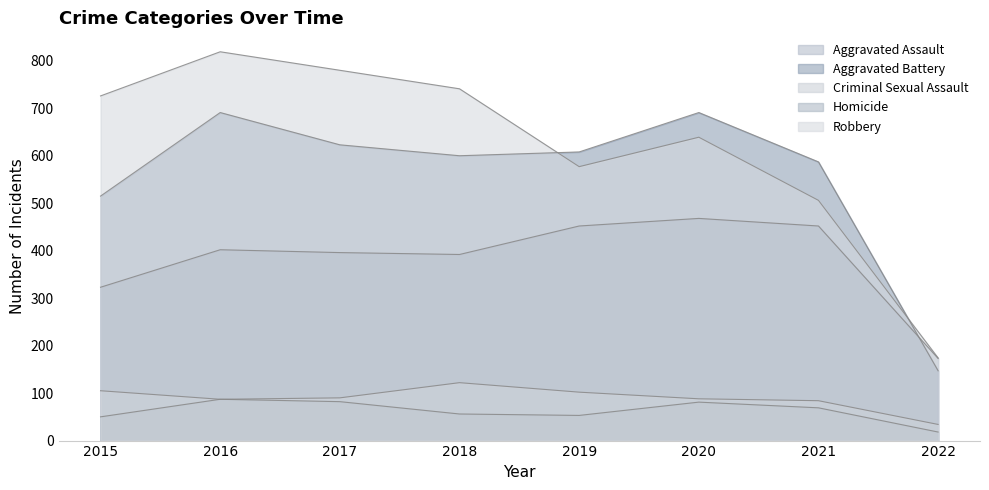

How many data points in Robbery are less than 726?

4